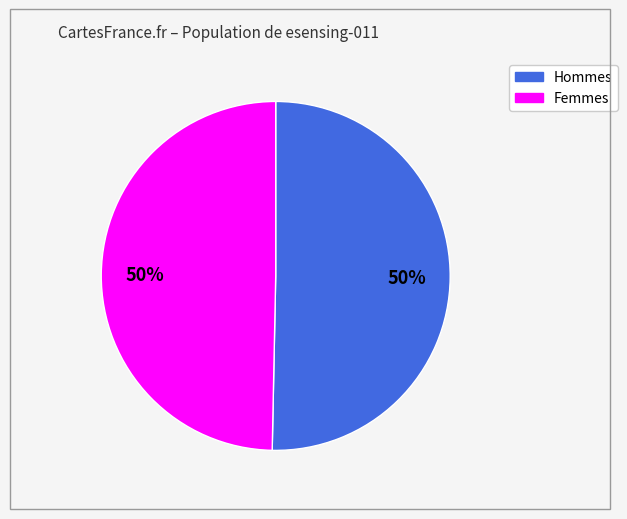

To the nearest percent, what is the average slice percentage?

50%